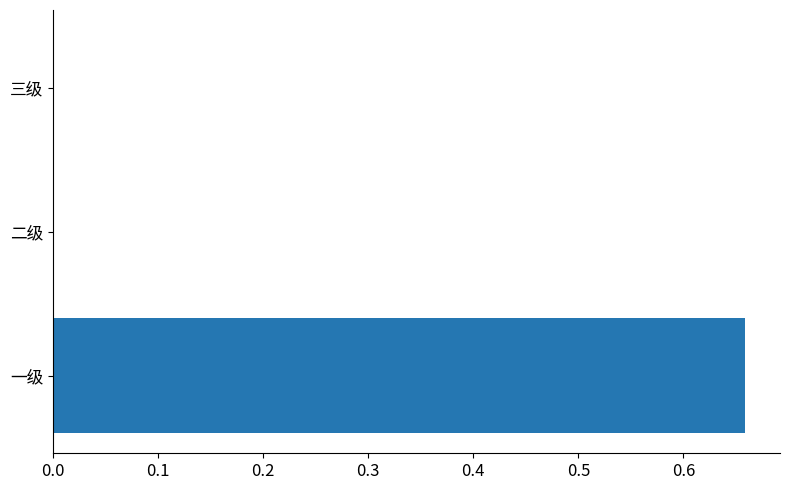

Which label corresponds to the largest value in the chart?

一级